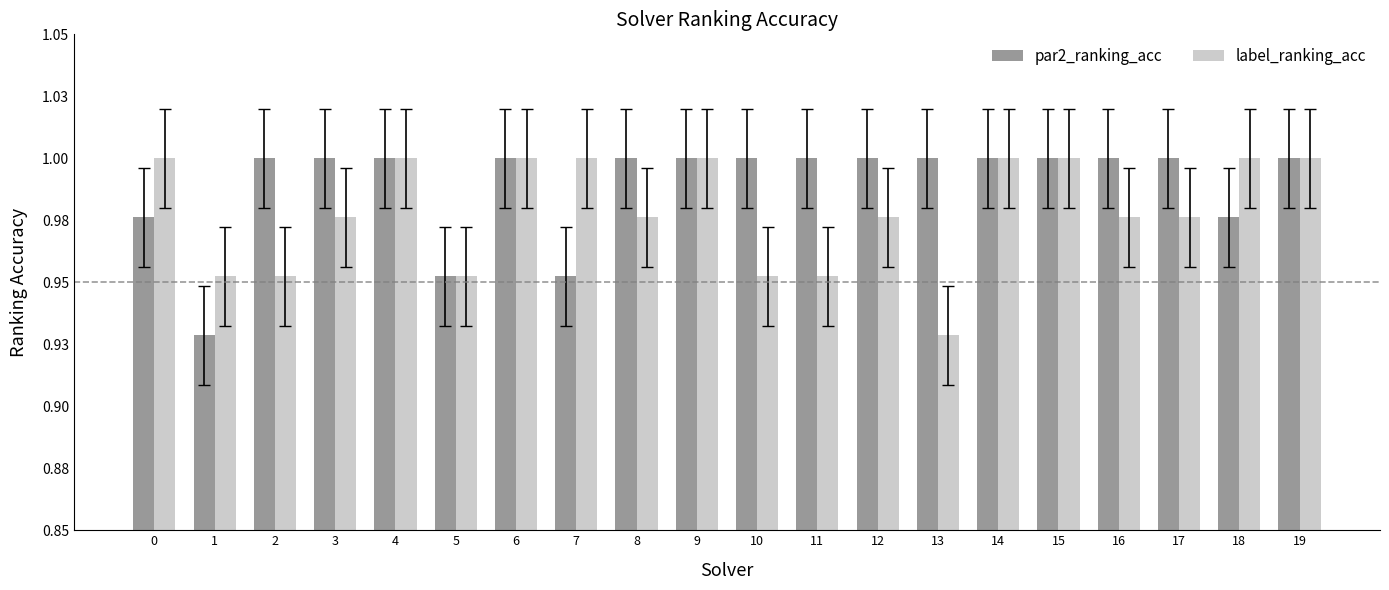

Is it true that par2_ranking_acc equals 0.3 at 12?

False